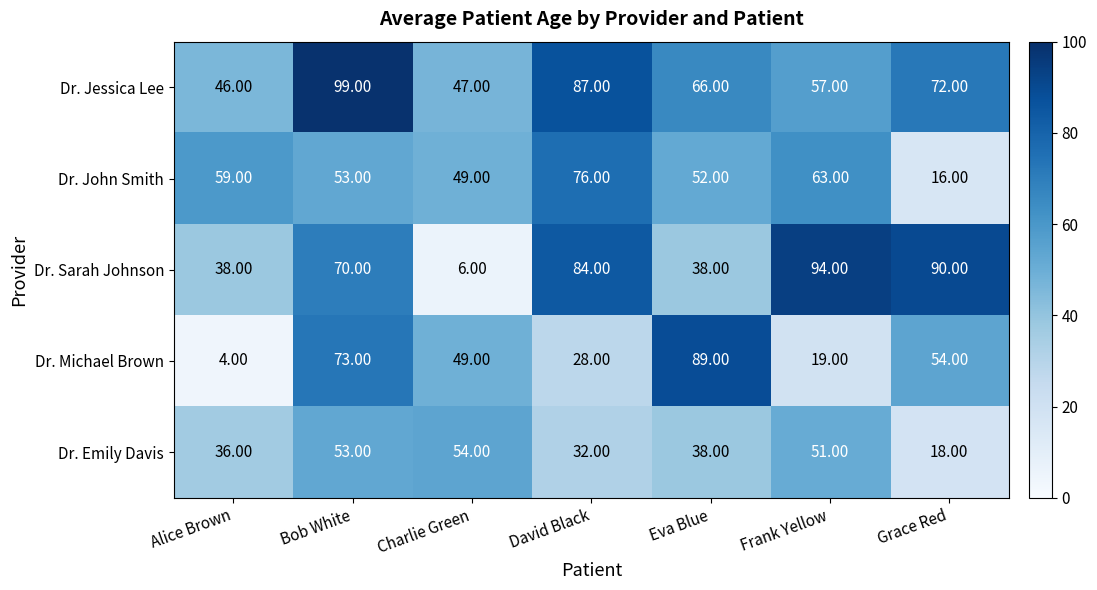

Which label corresponds to the largest value in the chart?

Bob White